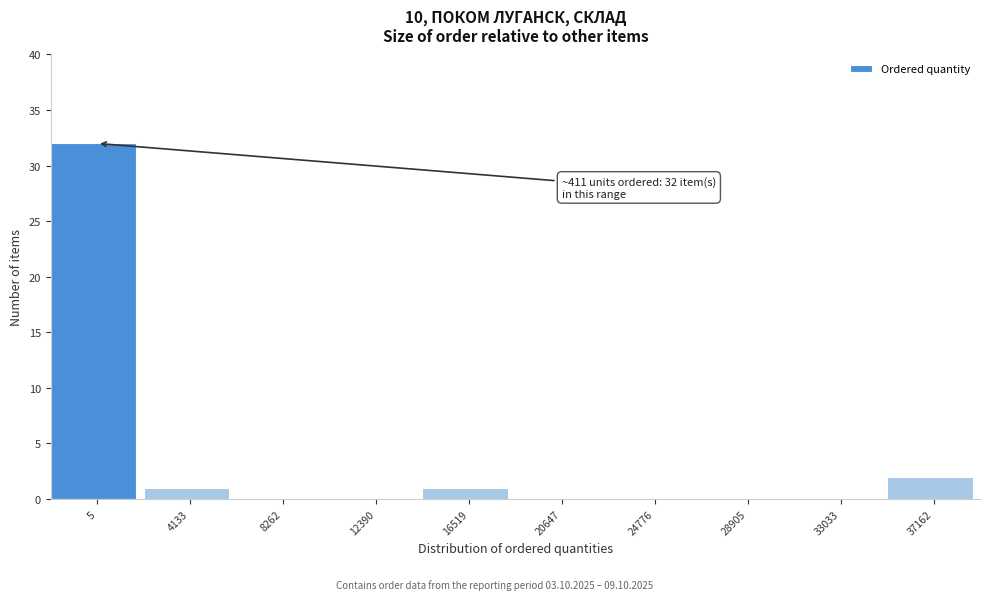

Reading right to left, transcribe all the data shown in this chart.

37162=2	33033=0	28905=0	24776=0	20647=0	16519=1	12390=0	8262=0	4133=1	5=32